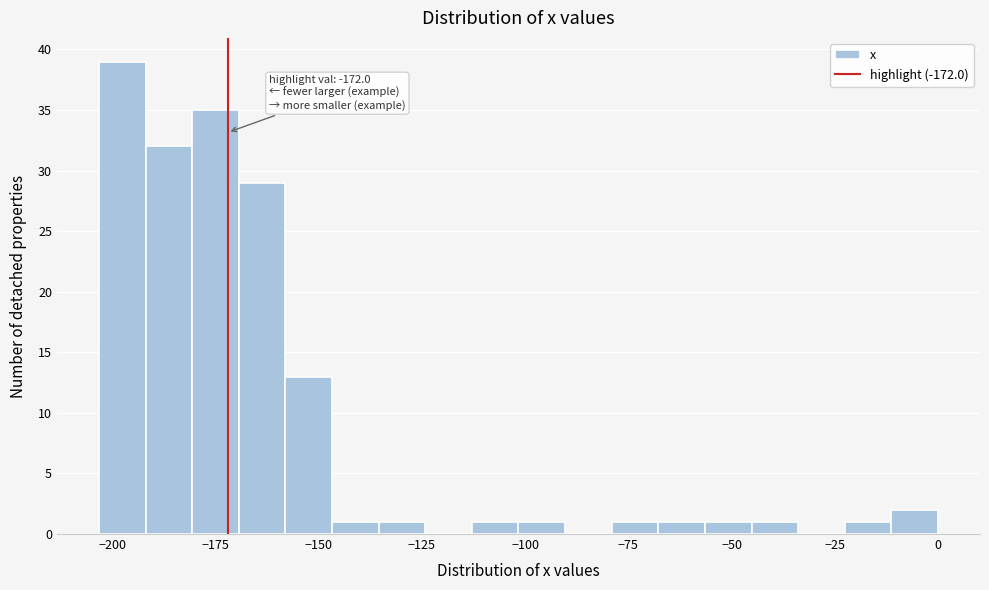

Read against the x-axis, roughly where is the centre of the tallest bar?

-200